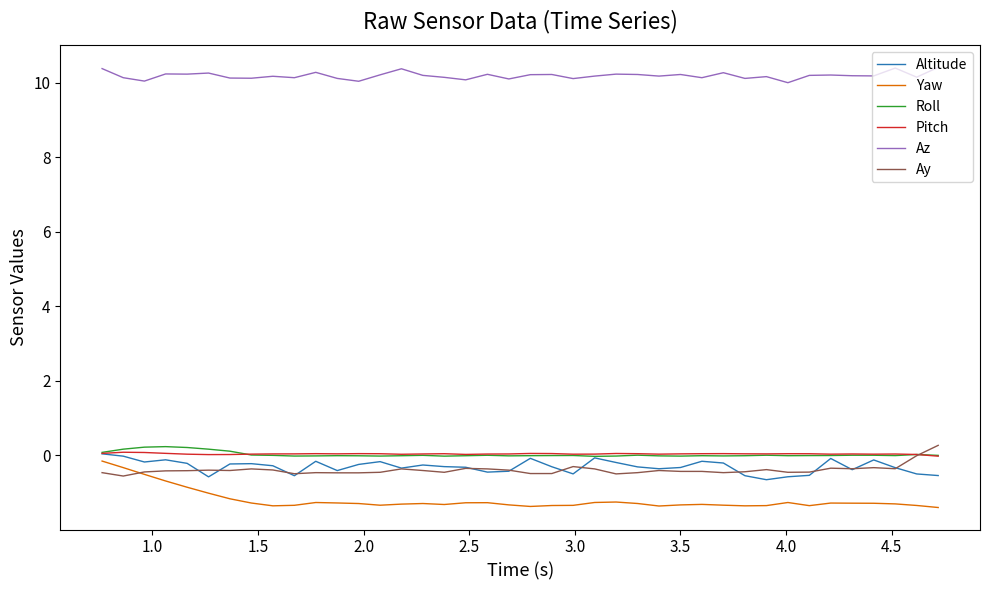

Does the chart display data point markers on the line(s)?

No